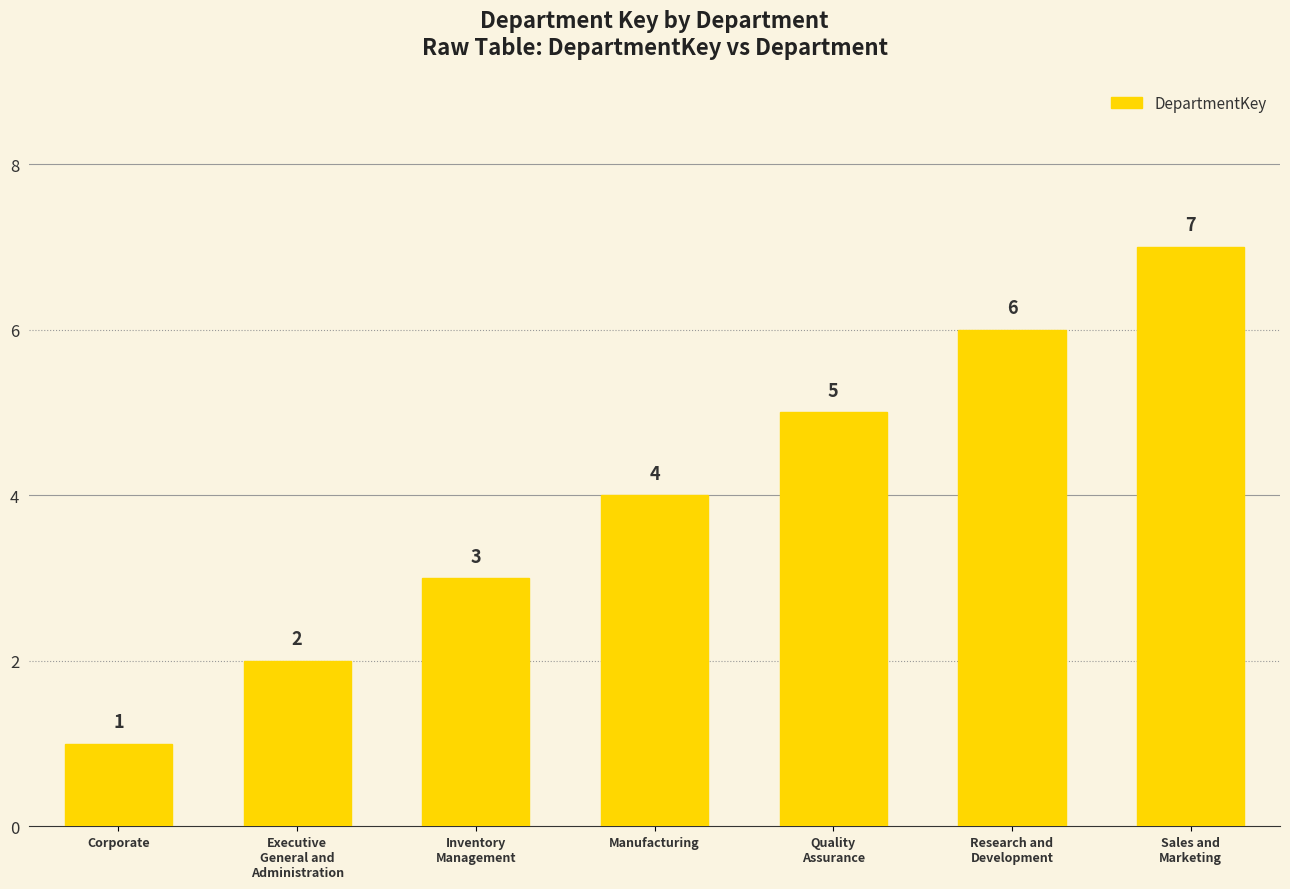

What is the smallest value displayed?

1